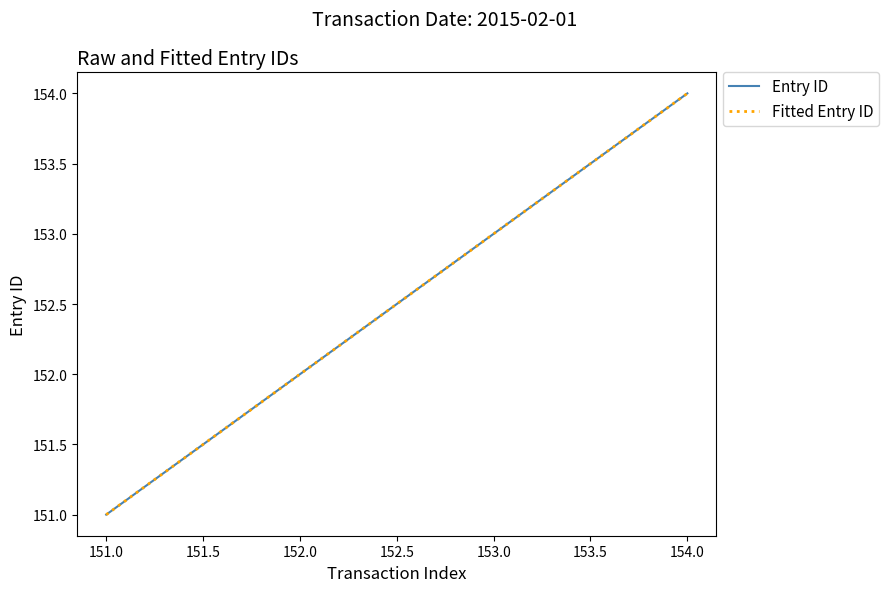

Does the chart have visible grid lines?

No